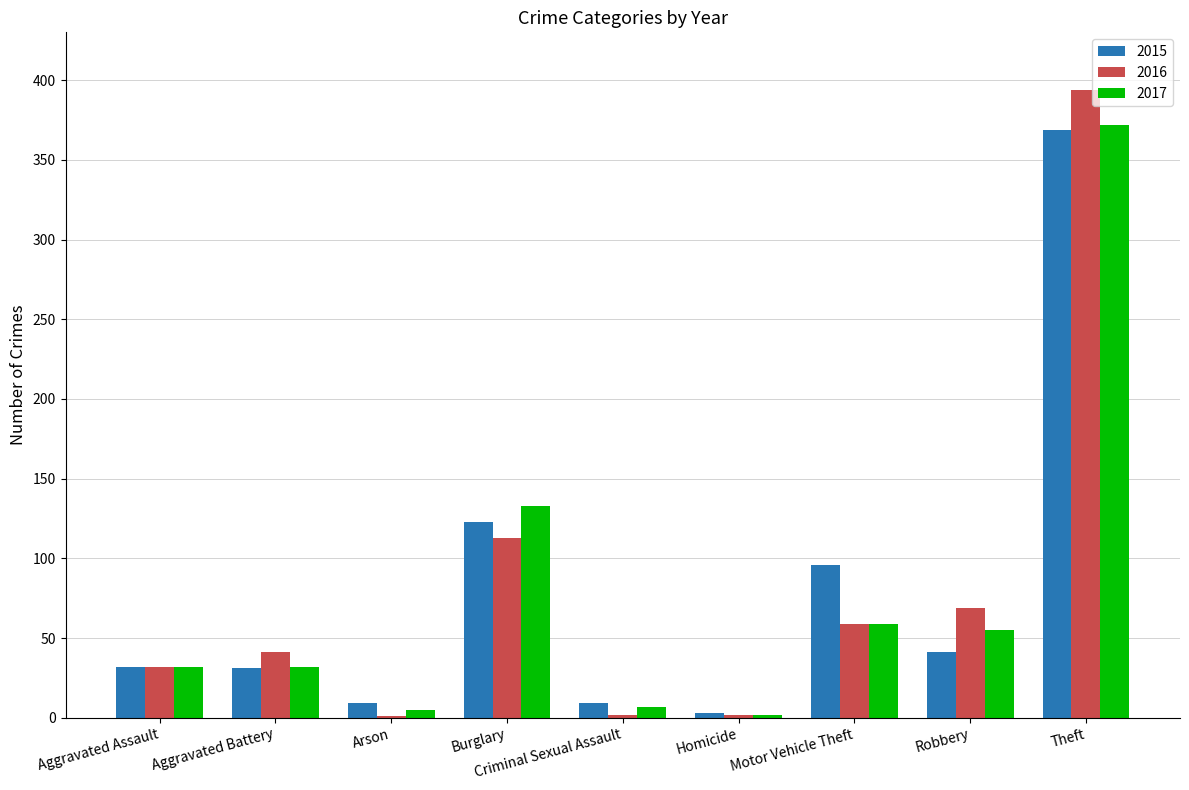

Is the value of 2016 at Motor Vehicle Theft greater than the value of 2015 at Motor Vehicle Theft?

No